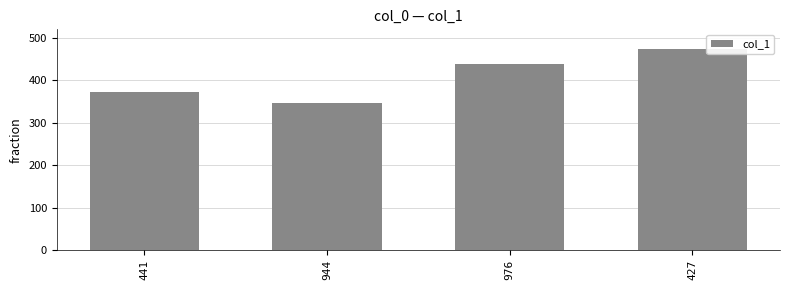

What is the change in value from 441 to 976?

+65